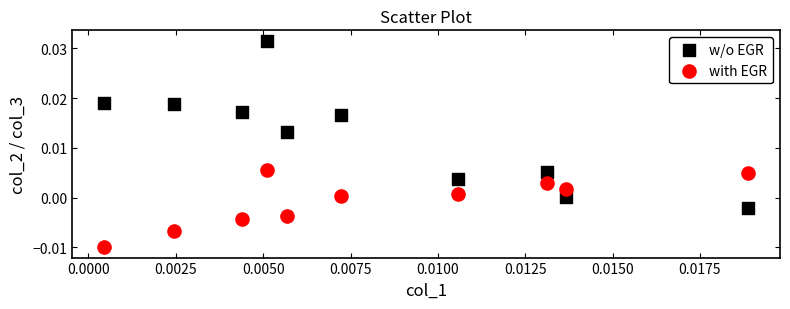

Which series has the largest Y range (max minus min)?

w/o EGR